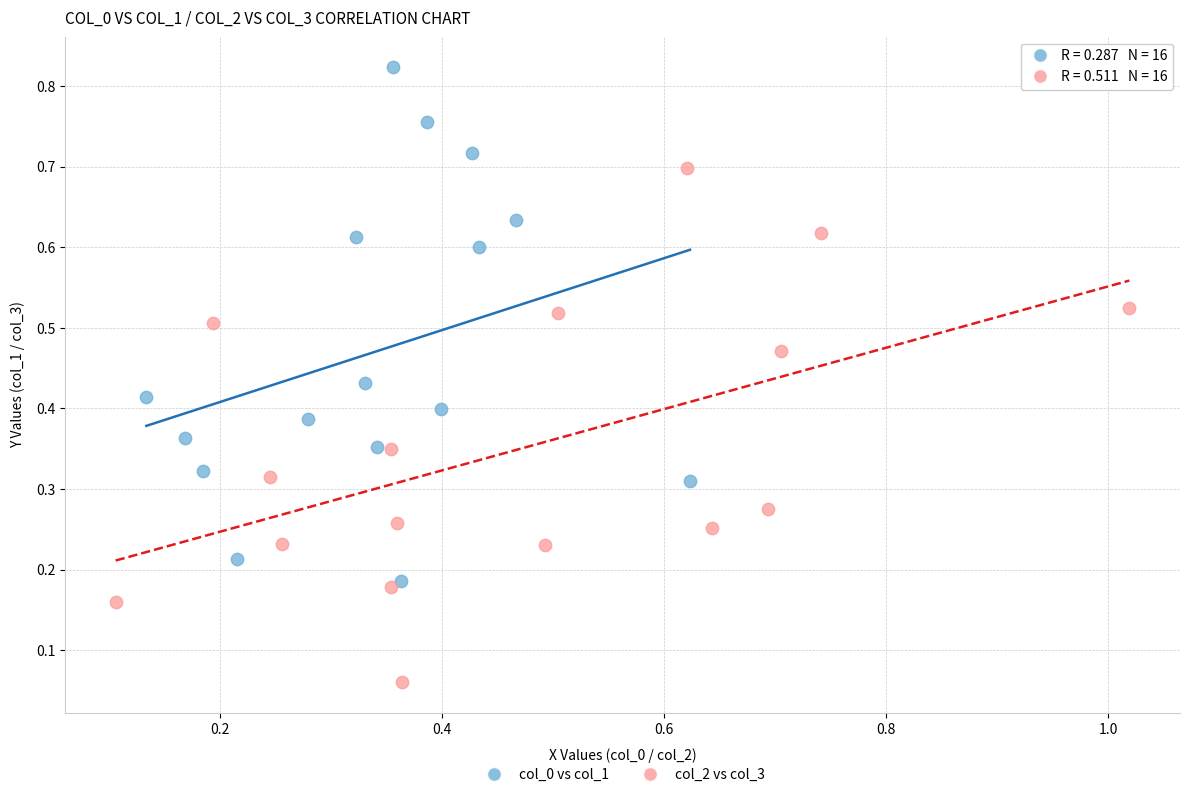

Which series reaches the maximum Y coordinate?

col_0 vs col_1